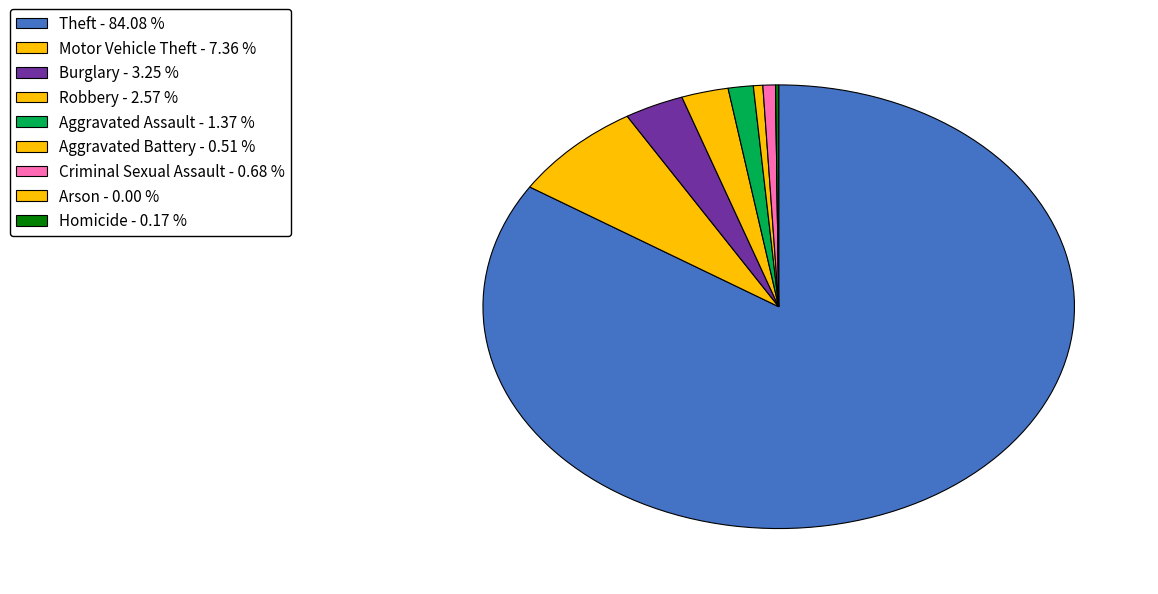

Rank the categories by value from lowest to highest.

Arson, Homicide, Aggravated Battery, Criminal Sexual Assault, Aggravated Assault, Robbery, Burglary, Motor Vehicle Theft, Theft